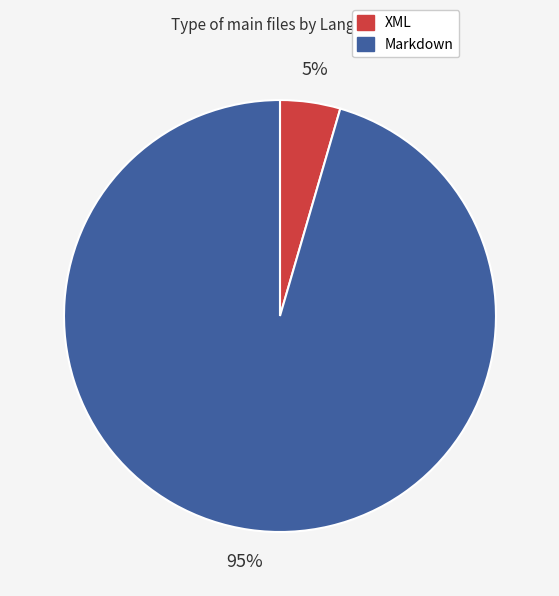

Which slice represents more than half of the pie?

Markdown